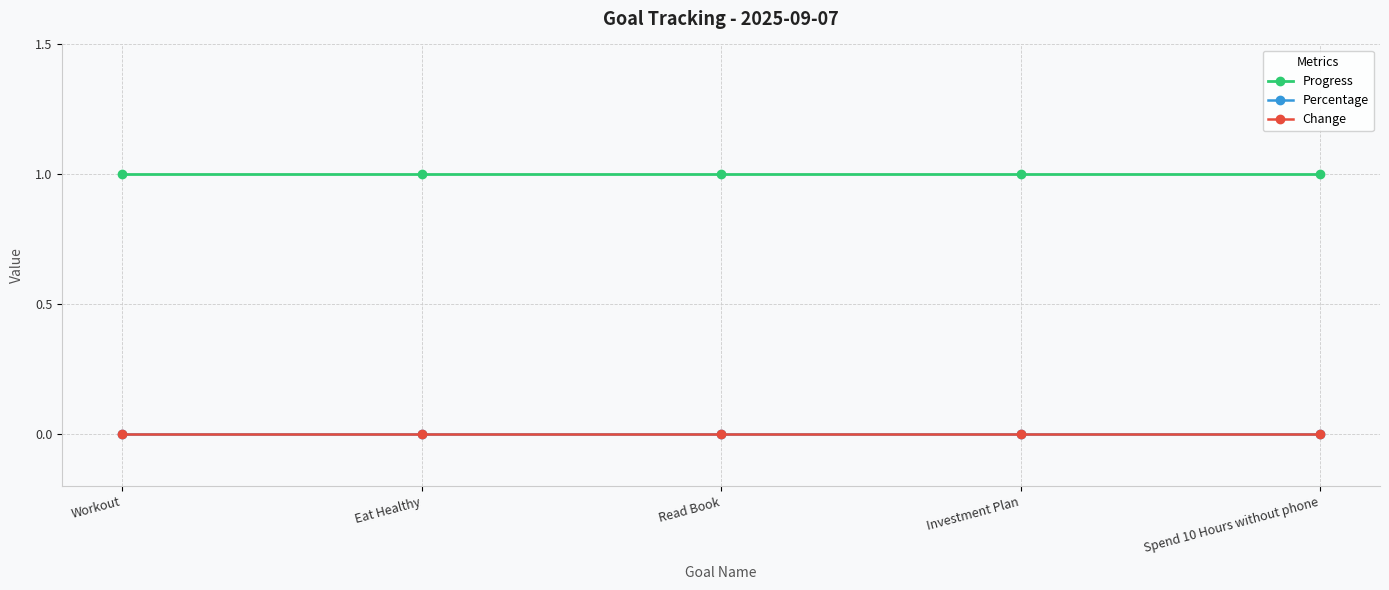

Is this an area chart (filled region under the line)?

No